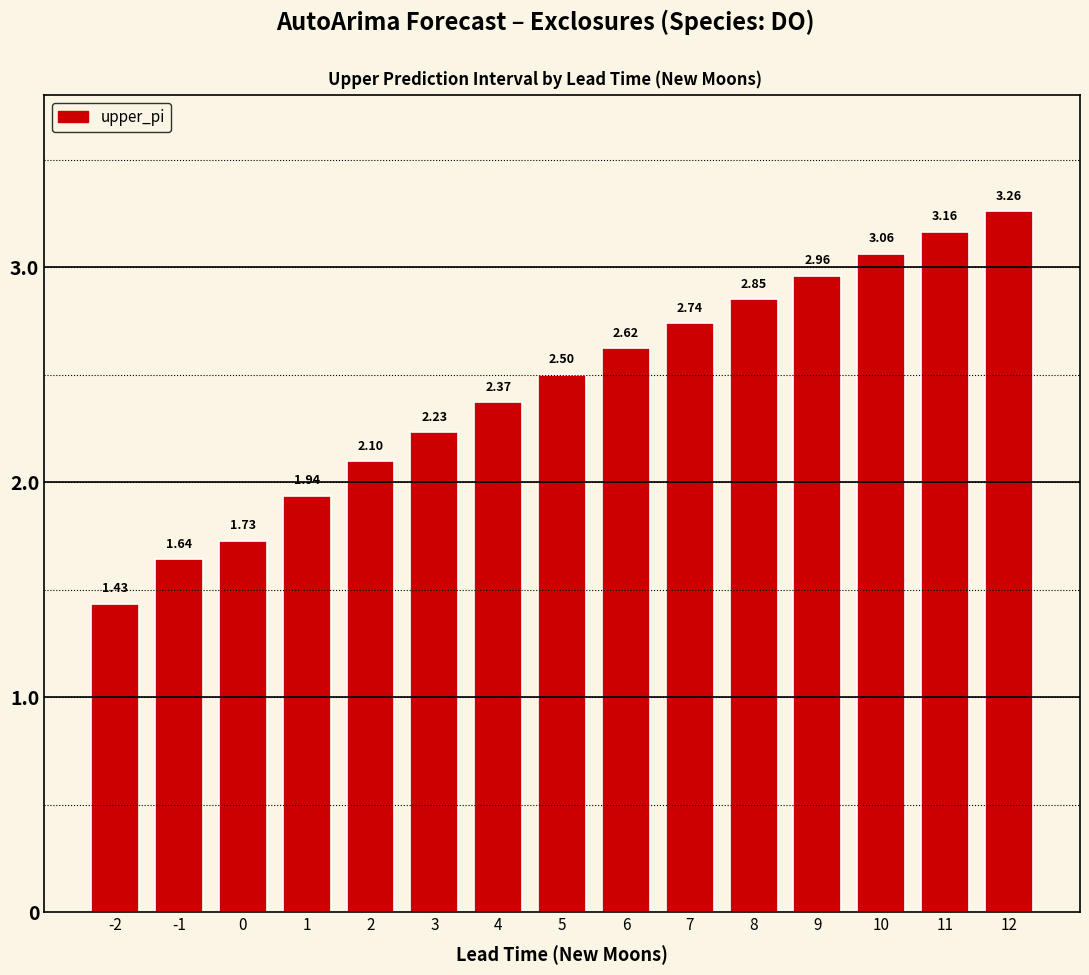

What is the change in value from 3 to 6?

+0.4